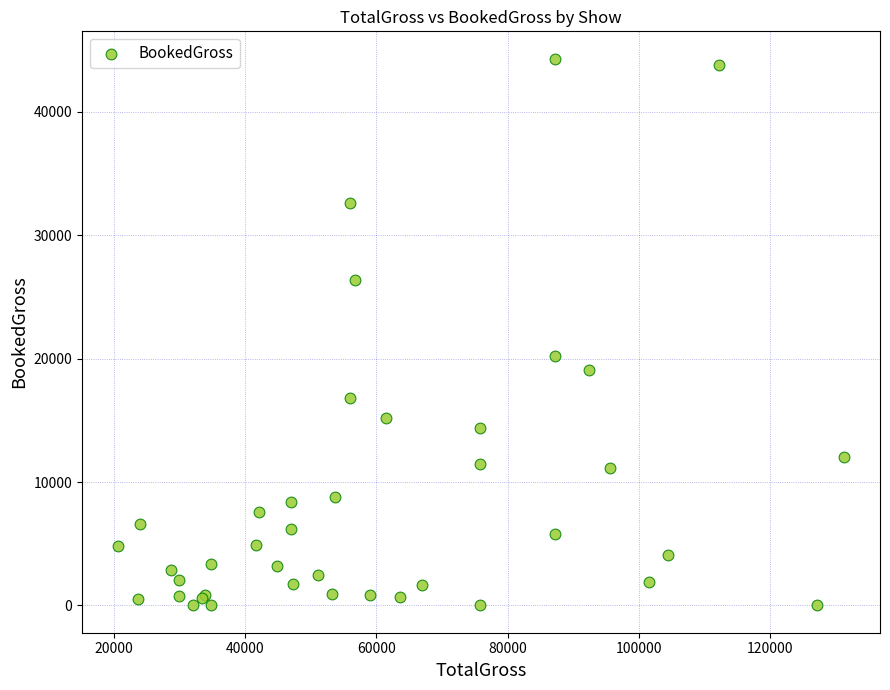

What Y value in the scatter plot is closest to 22155?

20210.0